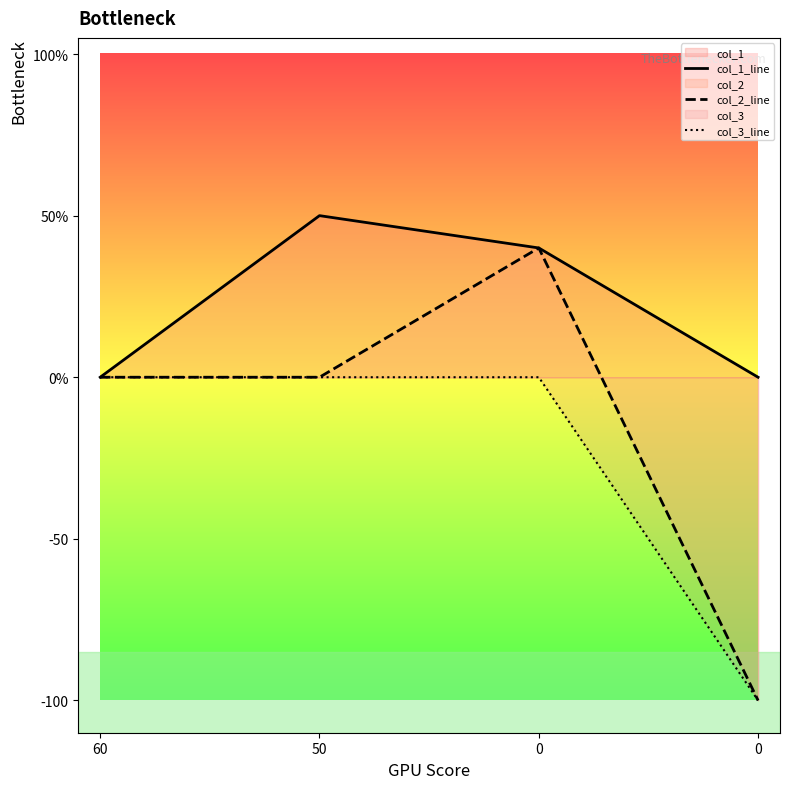

How many col_2_line values are between 0 and 40?

3